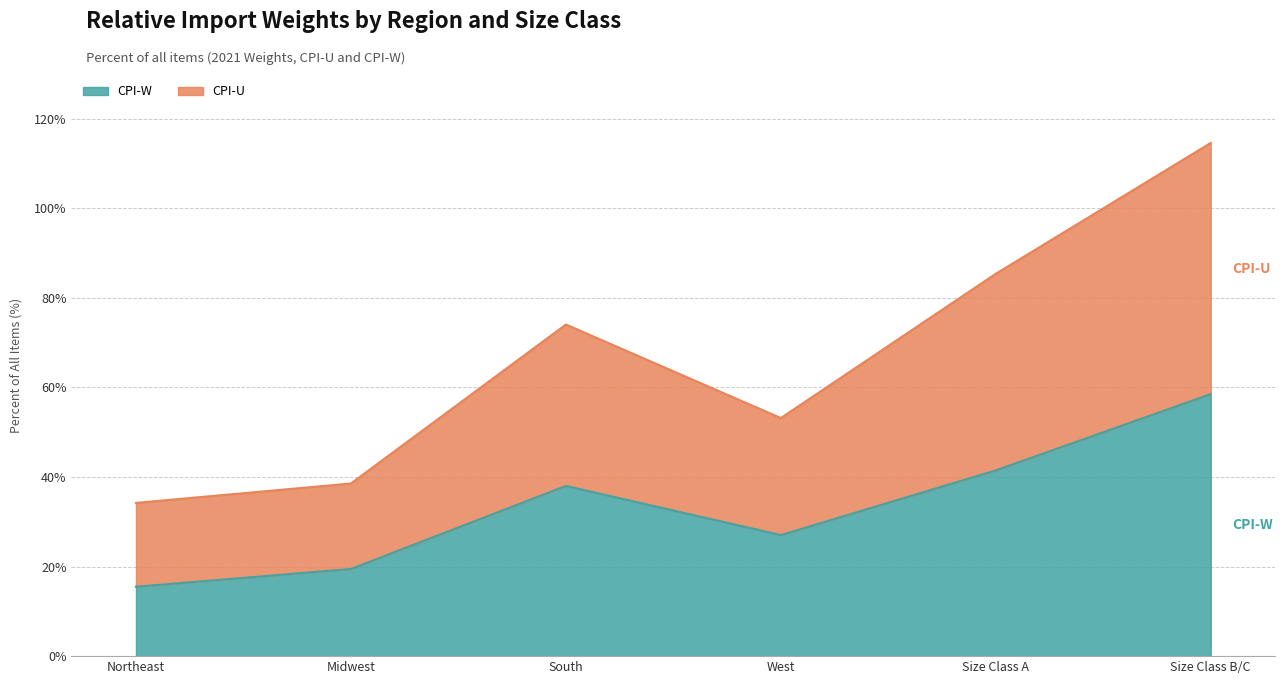

True or false: CPI-W has more than 0 points higher than both neighbors.

True